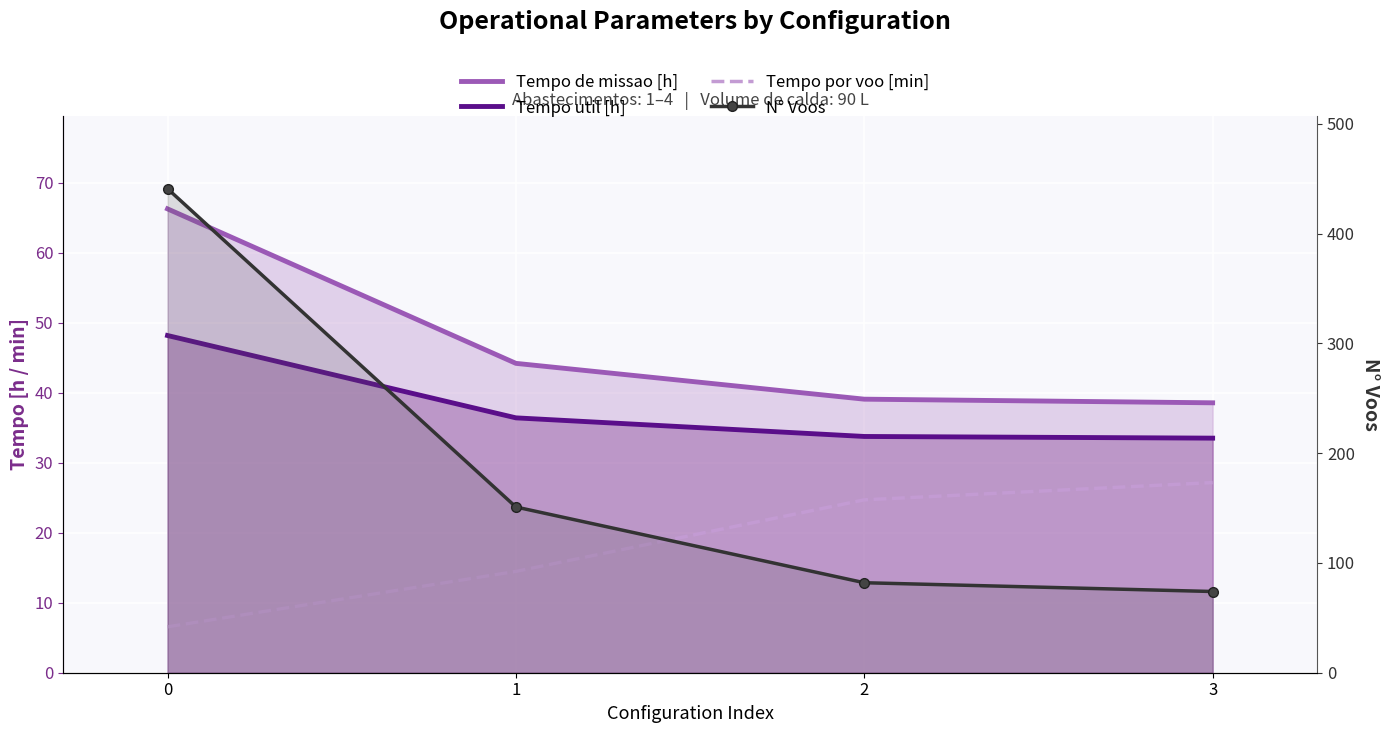

What is the total value across all series at 1?

246.1